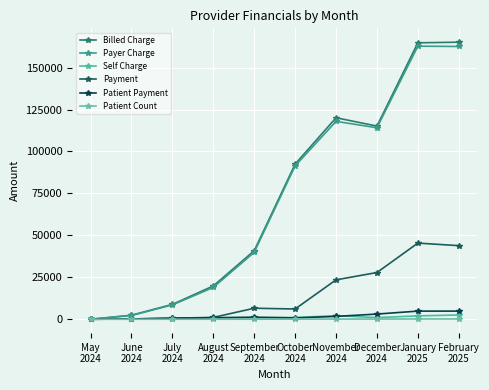

Is the value of Patient Count at January
2025 greater than the value of Self Charge at May
2024?

Yes